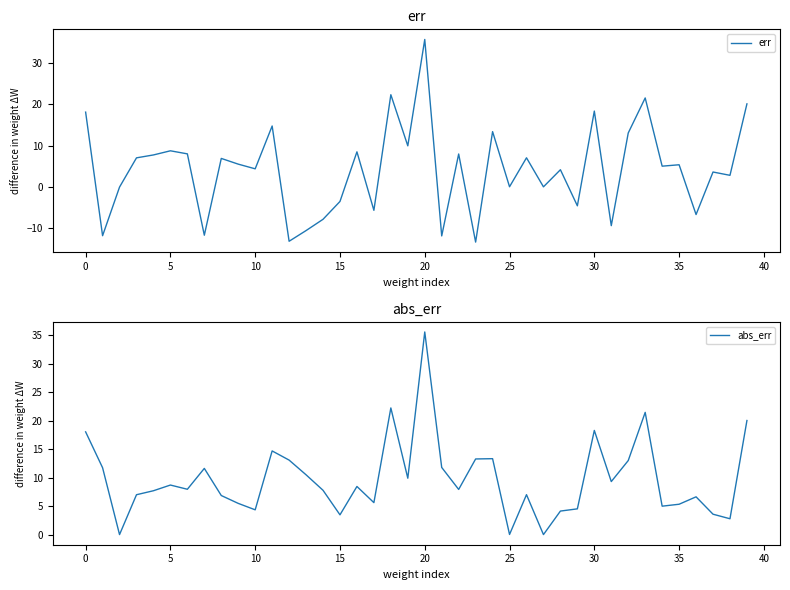

How many categories are shown in the chart?

40